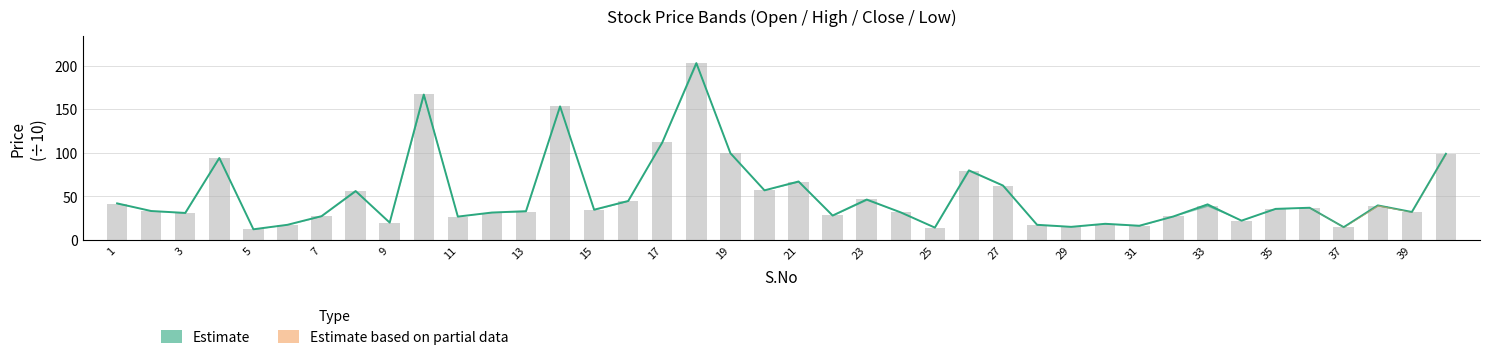

What is the value of the Close bar at the 21st from the left?

66.4